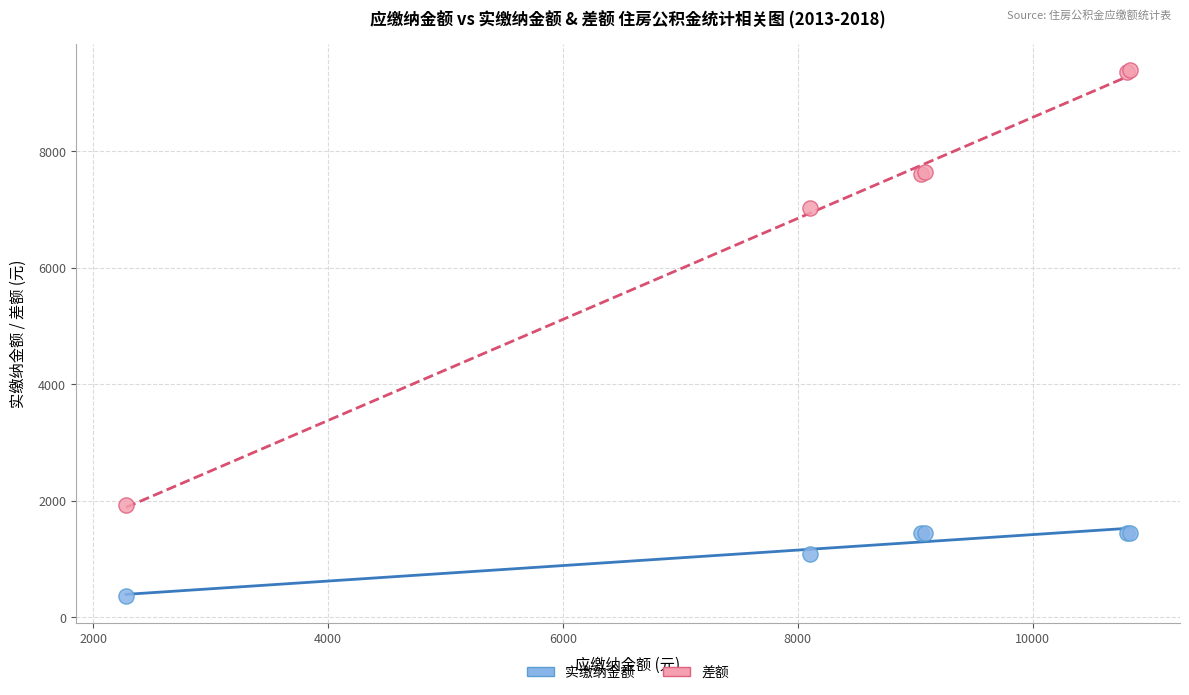

Across all series, what Y value is closest to 4873?

7020.0